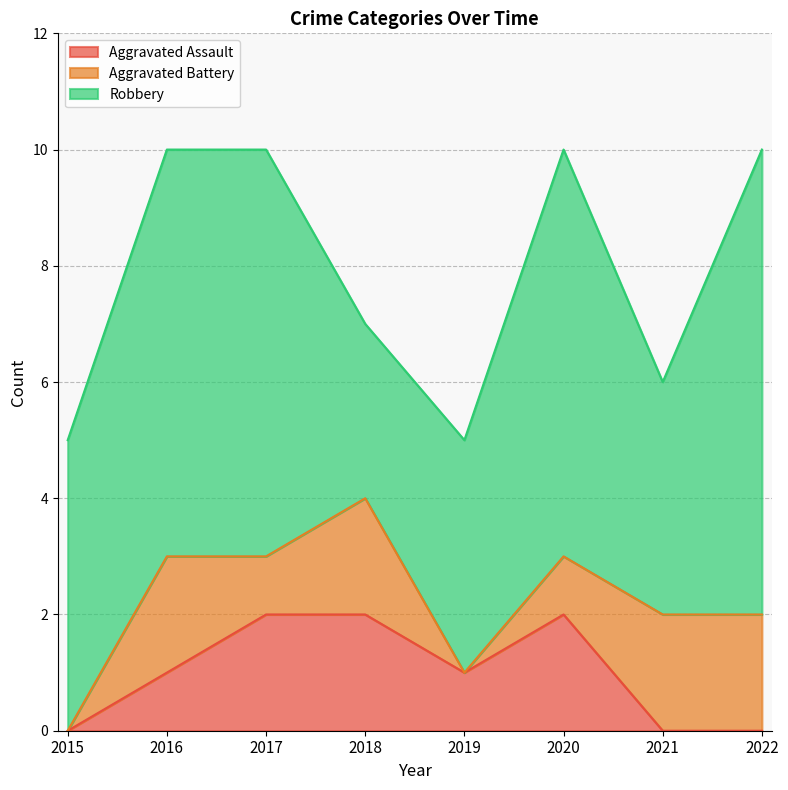

At which label does Aggravated Assault reach its peak?

2017